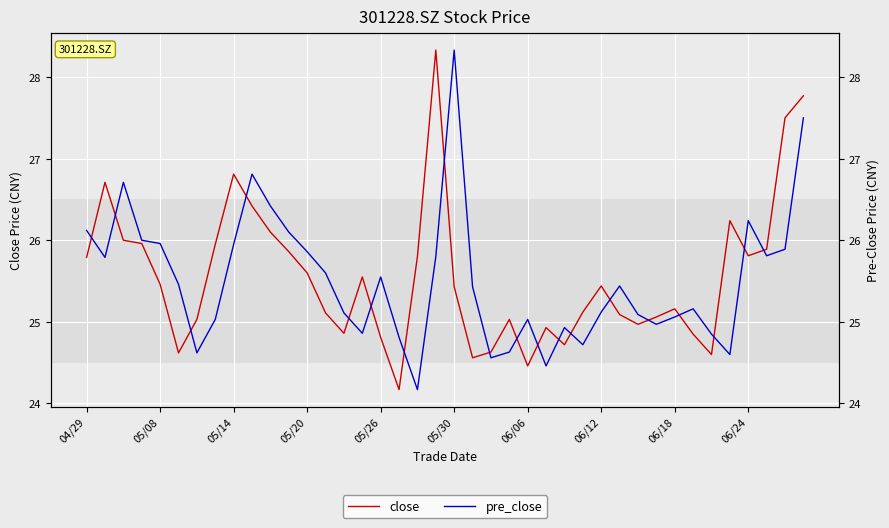

What is the difference between the maximum and minimum values in the close series?

4.2